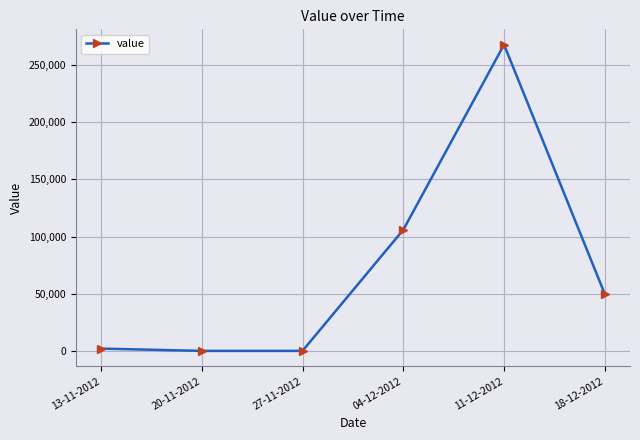

What is the value of the 6th point from the left?

49666